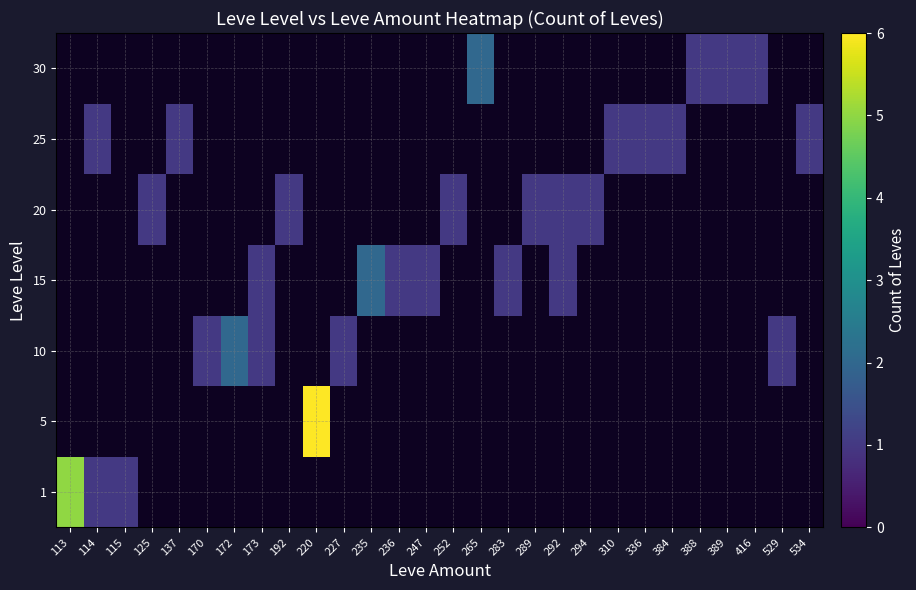

Reading right to left, transcribe all the data shown in this chart.

row_0: 534=0	529=0	416=0	389=0	388=0	384=0	336=0	310=0	294=0	292=0	289=0	283=0	265=0	252=0	247=0	236=0	235=0	227=0	220=0	192=0	173=0	172=0	170=0	137=0	125=0	115=1	114=1	113=5
row_1: 534=0	529=0	416=0	389=0	388=0	384=0	336=0	310=0	294=0	292=0	289=0	283=0	265=0	252=0	247=0	236=0	235=0	227=0	220=6	192=0	173=0	172=0	170=0	137=0	125=0	115=0	114=0	113=0
row_2: 534=0	529=1	416=0	389=0	388=0	384=0	336=0	310=0	294=0	292=0	289=0	283=0	265=0	252=0	247=0	236=0	235=0	227=1	220=0	192=0	173=1	172=2	170=1	137=0	125=0	115=0	114=0	113=0
row_3: 534=0	529=0	416=0	389=0	388=0	384=0	336=0	310=0	294=0	292=1	289=0	283=1	265=0	252=0	247=1	236=1	235=2	227=0	220=0	192=0	173=1	172=0	170=0	137=0	125=0	115=0	114=0	113=0
row_4: 534=0	529=0	416=0	389=0	388=0	384=0	336=0	310=0	294=1	292=1	289=1	283=0	265=0	252=1	247=0	236=0	235=0	227=0	220=0	192=1	173=0	172=0	170=0	137=0	125=1	115=0	114=0	113=0
row_5: 534=1	529=0	416=0	389=0	388=0	384=1	336=1	310=1	294=0	292=0	289=0	283=0	265=0	252=0	247=0	236=0	235=0	227=0	220=0	192=0	173=0	172=0	170=0	137=1	125=0	115=0	114=1	113=0
row_6: 534=0	529=0	416=1	389=1	388=1	384=0	336=0	310=0	294=0	292=0	289=0	283=0	265=2	252=0	247=0	236=0	235=0	227=0	220=0	192=0	173=0	172=0	170=0	137=0	125=0	115=0	114=0	113=0